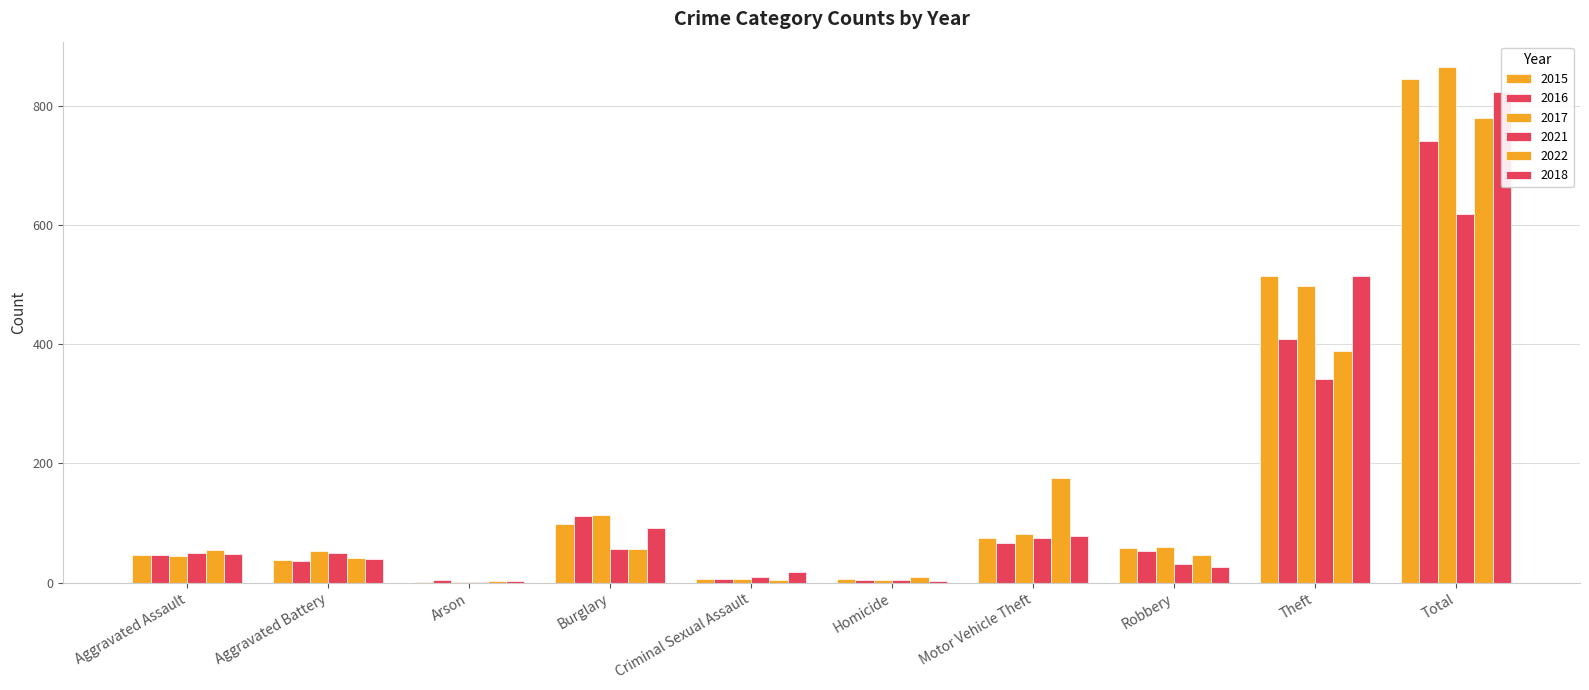

Are the bars horizontal?

No